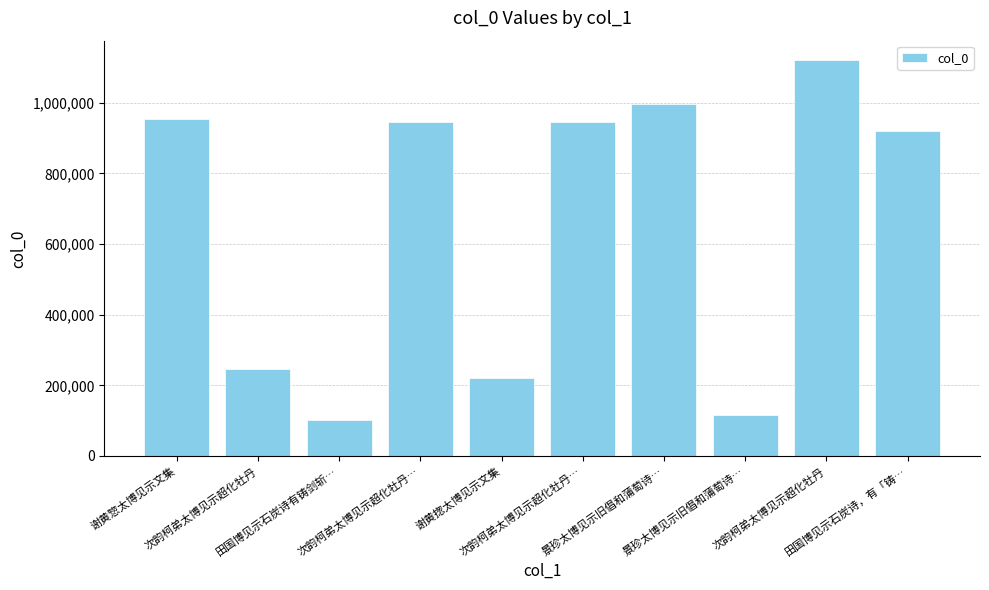

Count the number of categories in the chart.

10